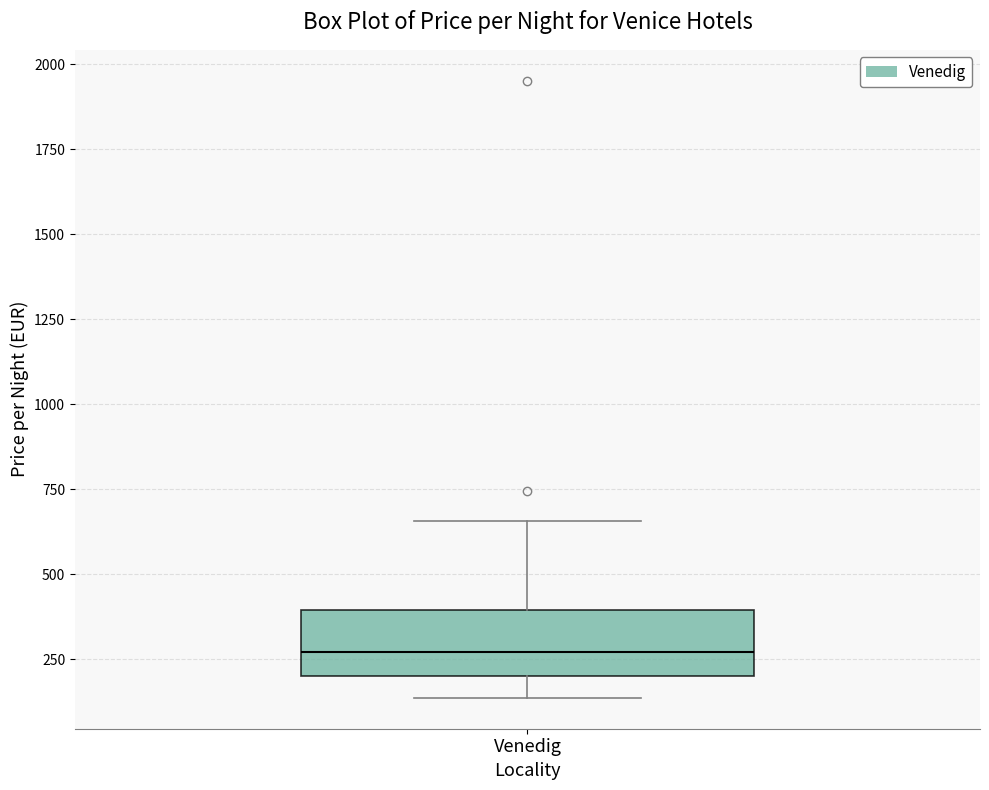

Transcribe this box plot: give where the median line is, the range the box spans, and where the two whiskers end, as read against the y-axis. The values are not printed on the chart, so give them approximately, as read against the axis.

median 250, box 200 to 400, whiskers 150 to 650